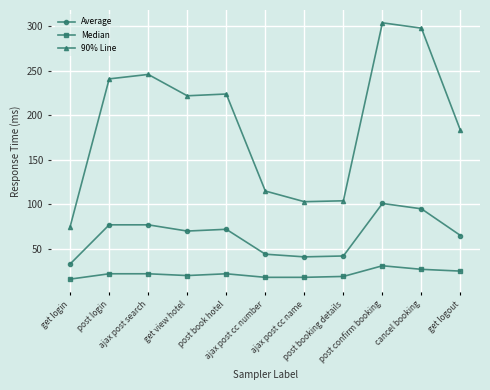

What is the label of the 3rd point from the left?

ajax post search